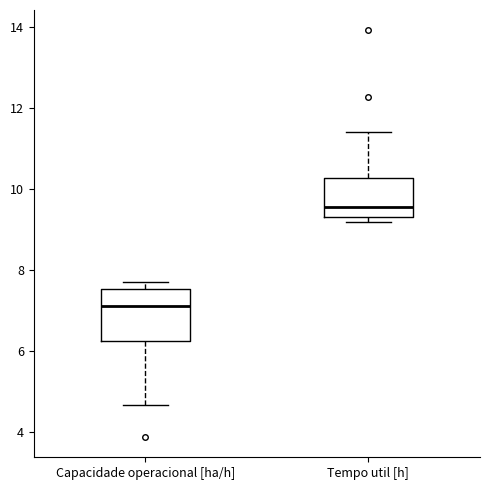

Comparing the boxes themselves (not the whiskers), which one is the tallest?

Capacidade operacional [ha/h]